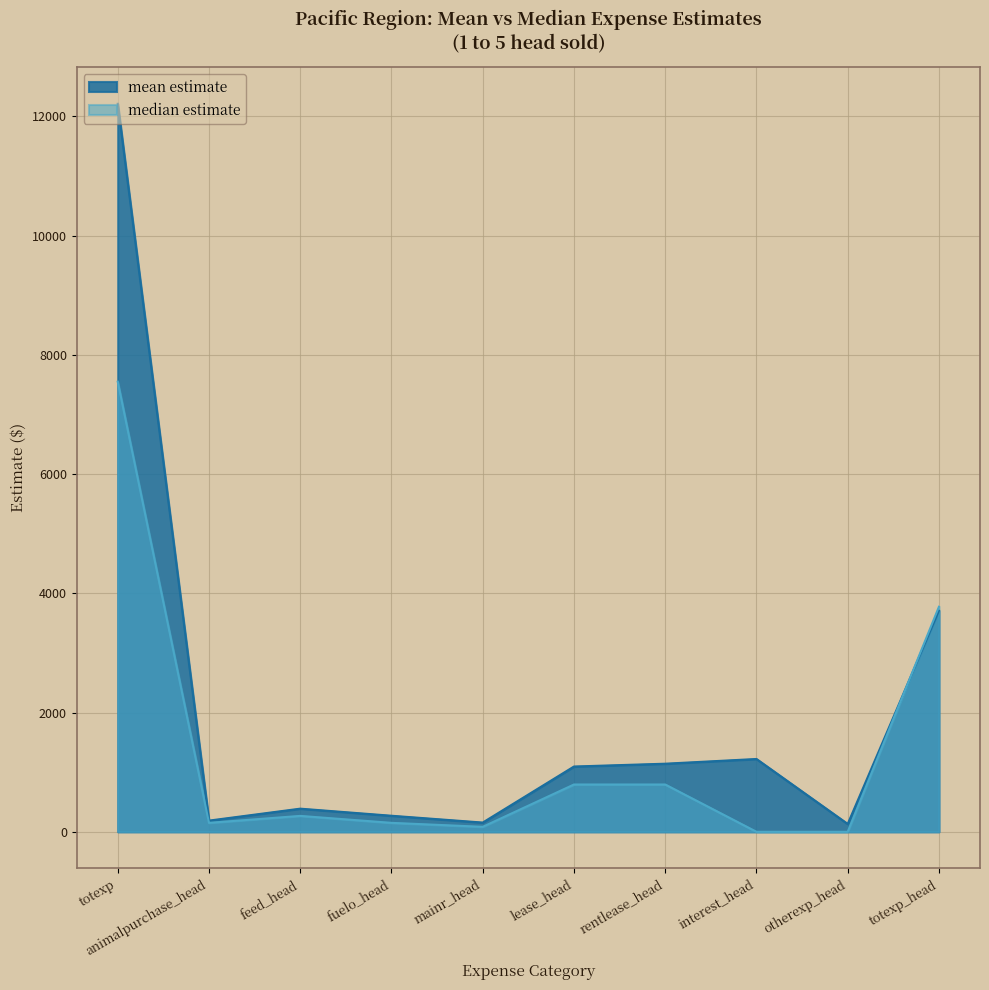

What is the sum of all median estimate values?

13561.7